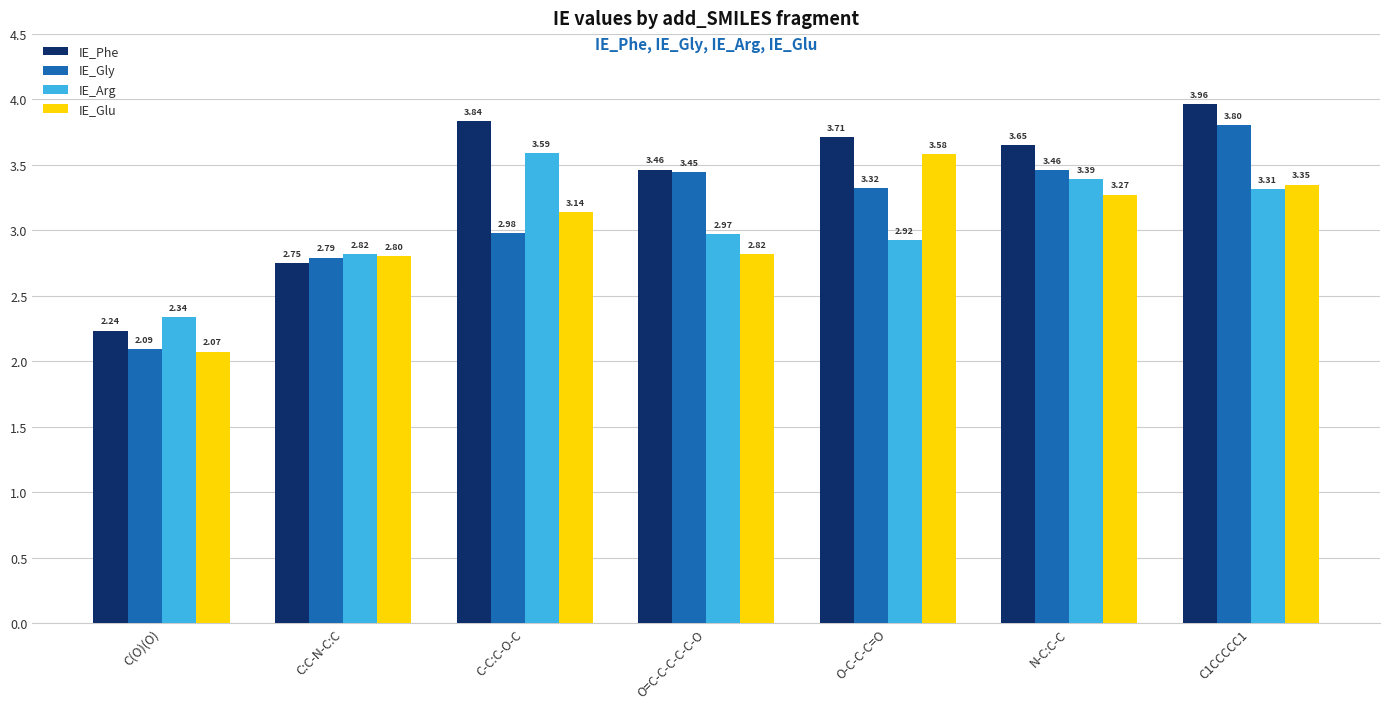

How many groups of bars are there?

7